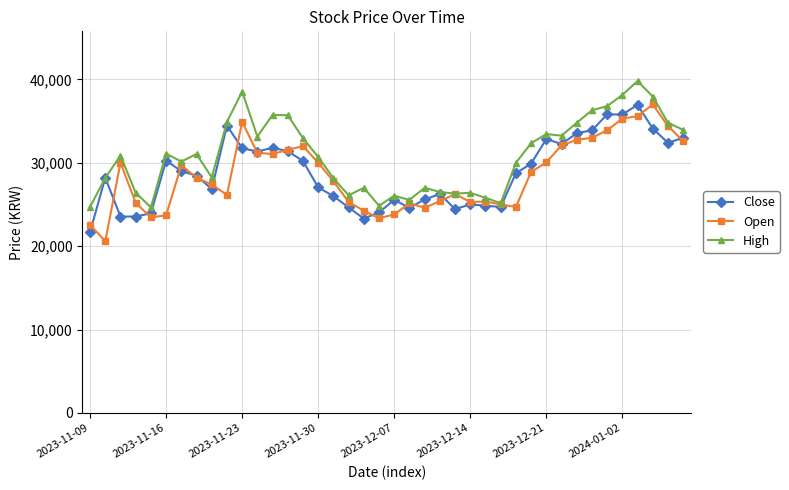

What is the value of the Open point at the 10th from the left?

26150